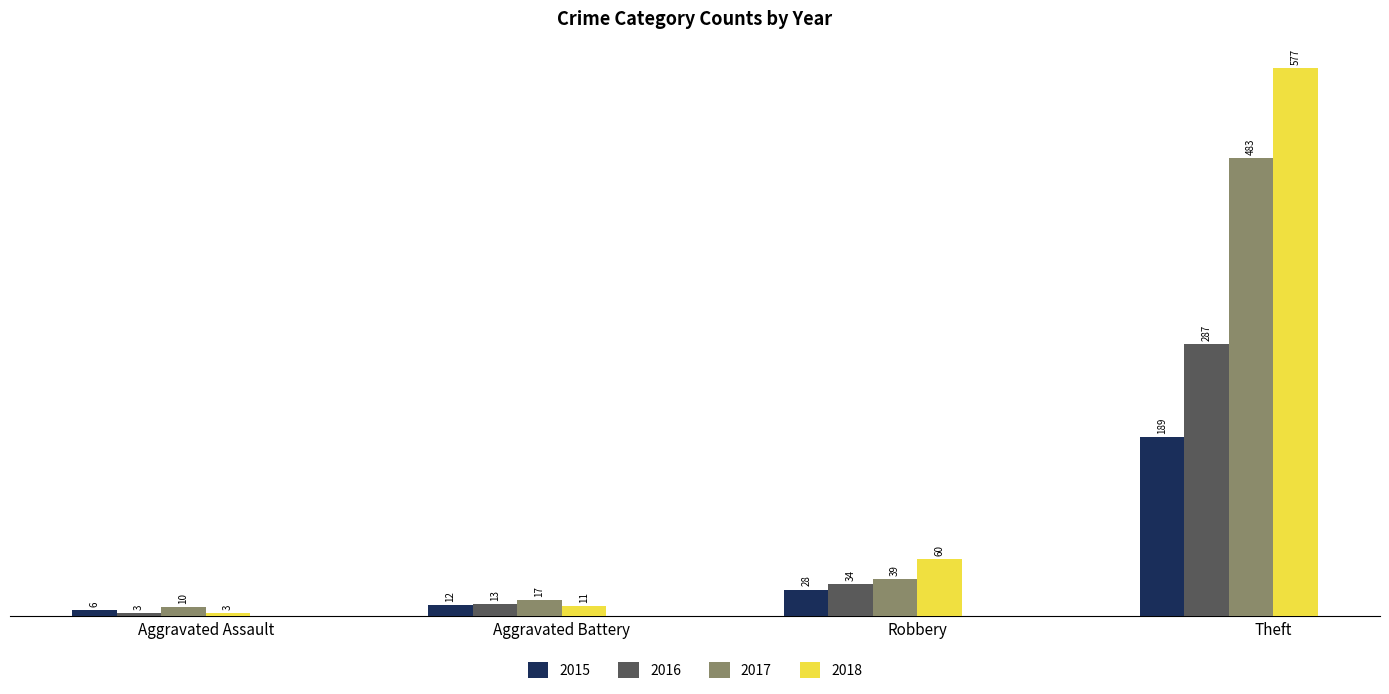

What is the minimum value for 2016?

3